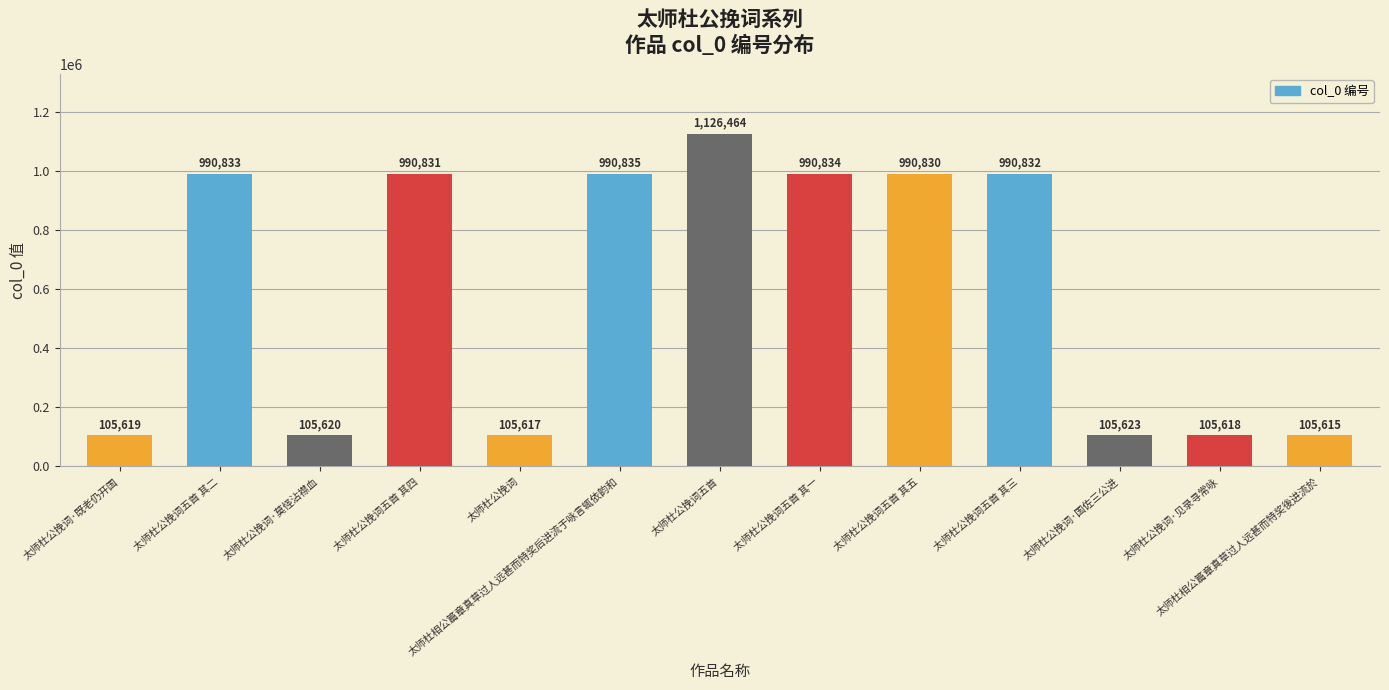

Does the chart contain any negative values?

No